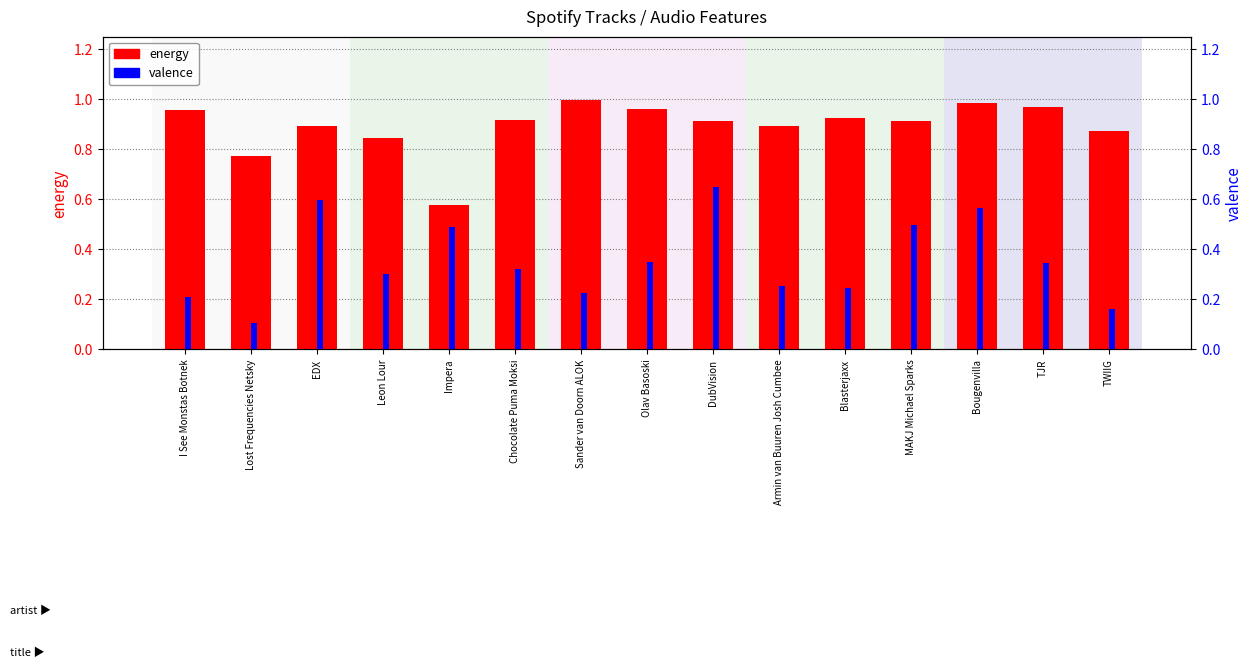

At which category is the sum across all series the highest?

DubVision